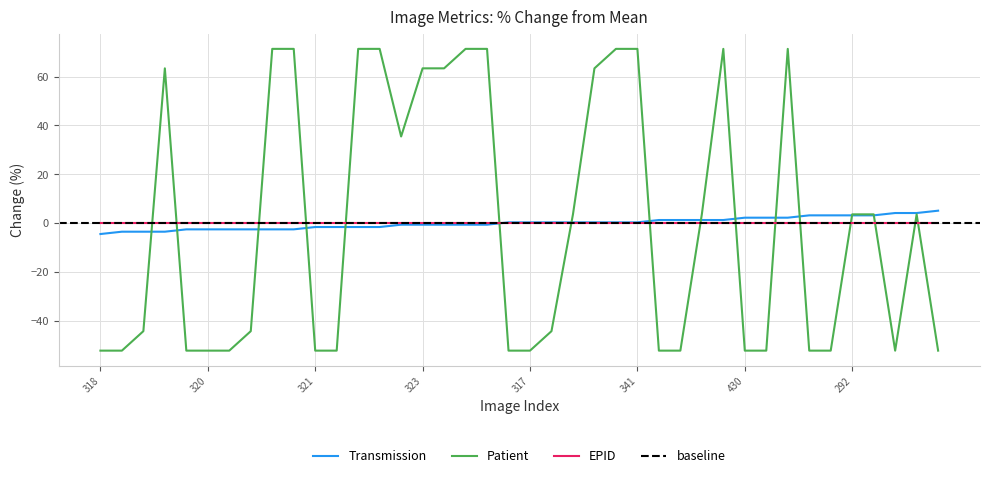

Read the Transmission value at 103.

-1.6